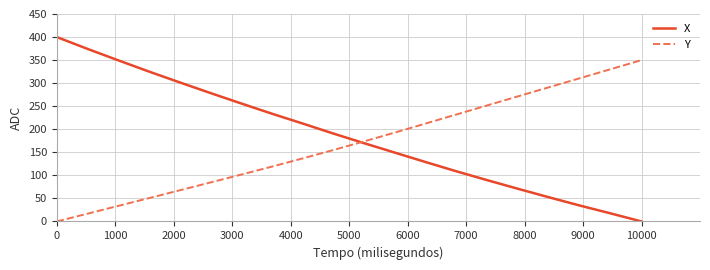

Which series has the widest spread of values?

X